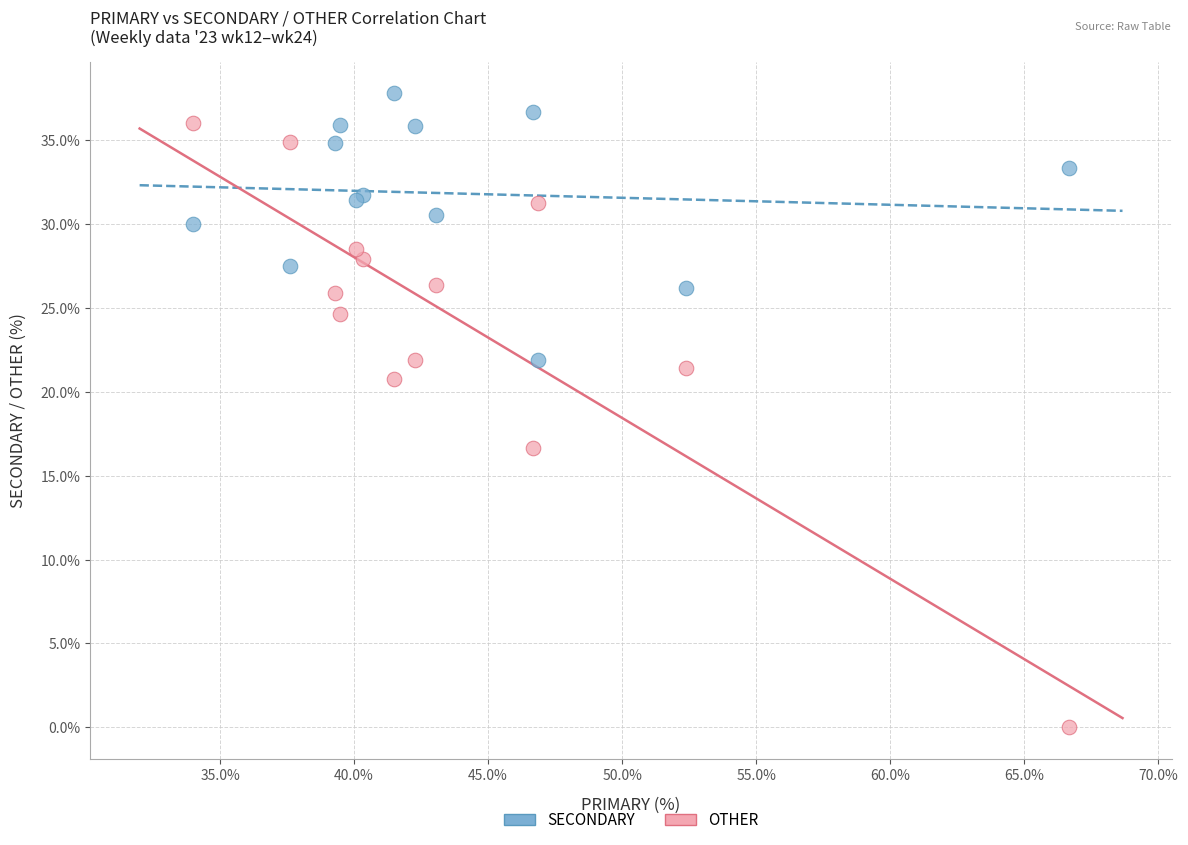

Across all series, what Y value is closest to 18?

16.7